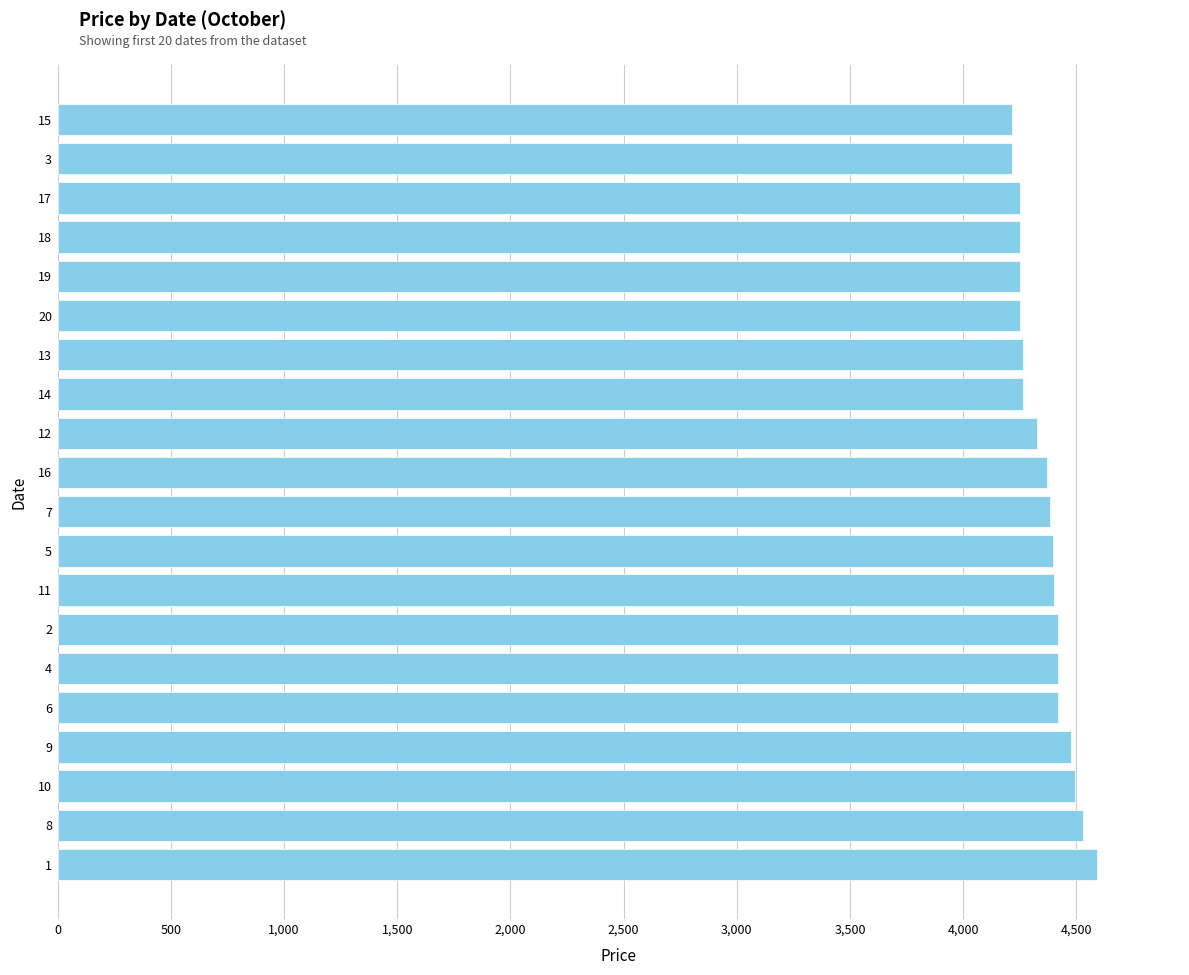

What is the change in value from 5 to 17?

-145